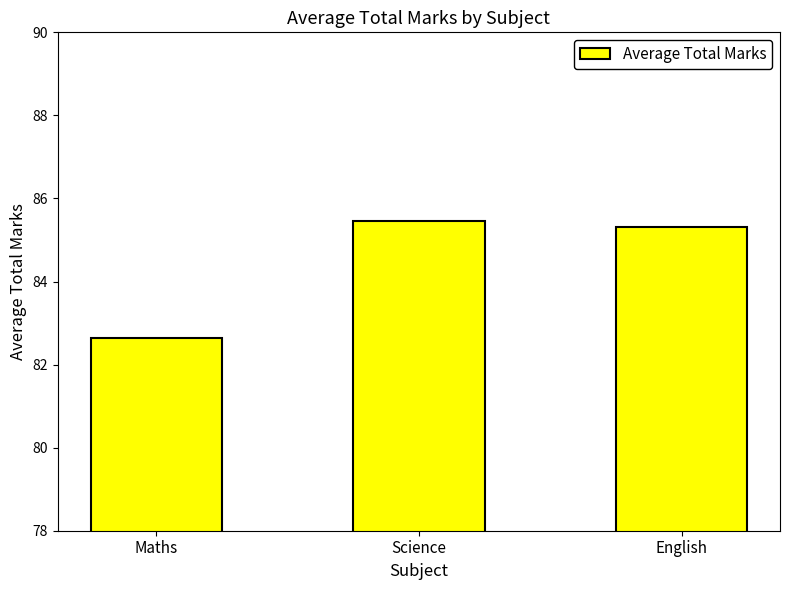

At which category does the chart reach its minimum across all series?

Maths